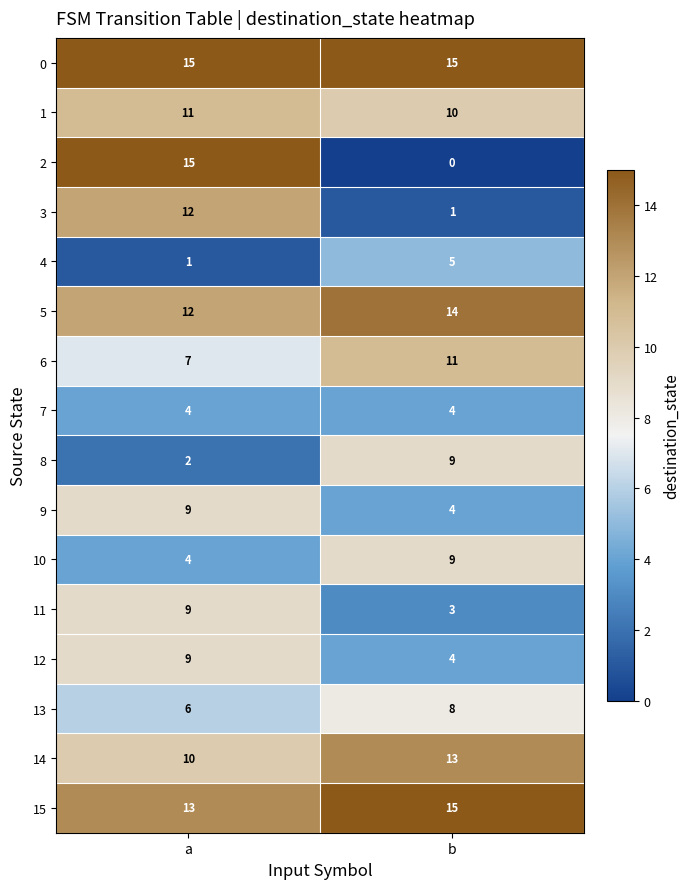

True or false: 6 has a value of 11 at b.

True